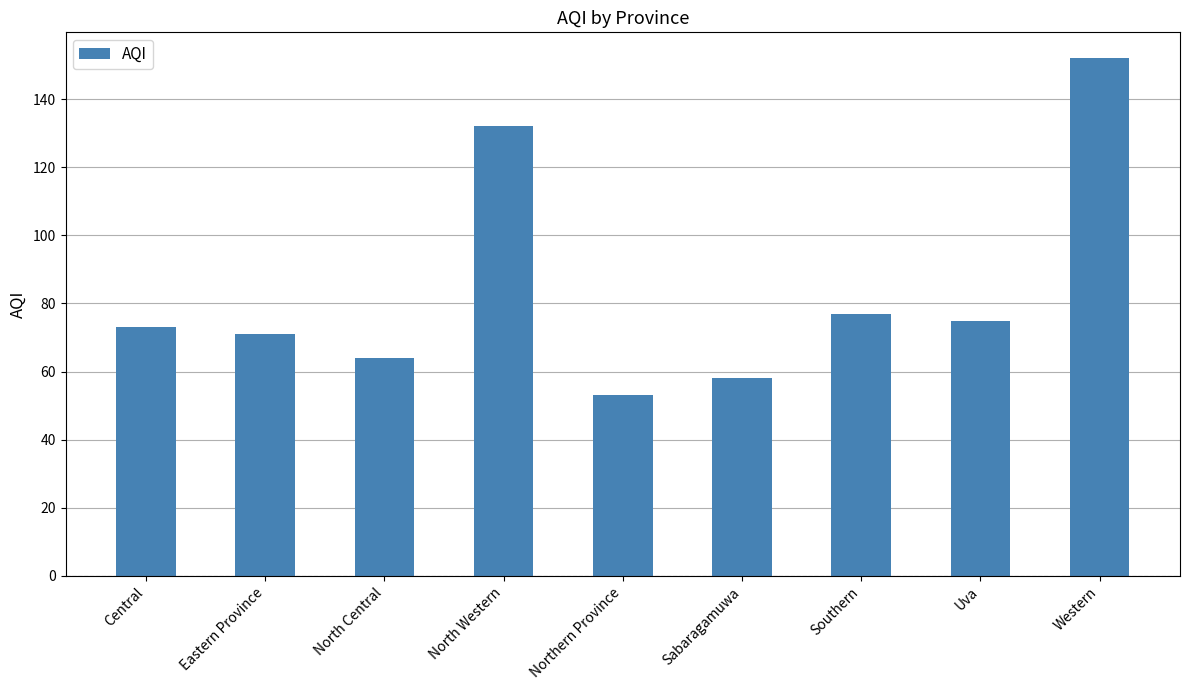

Reading left to right, what are all the values shown in this chart?

73	71	64	132	53	58	77	75	152